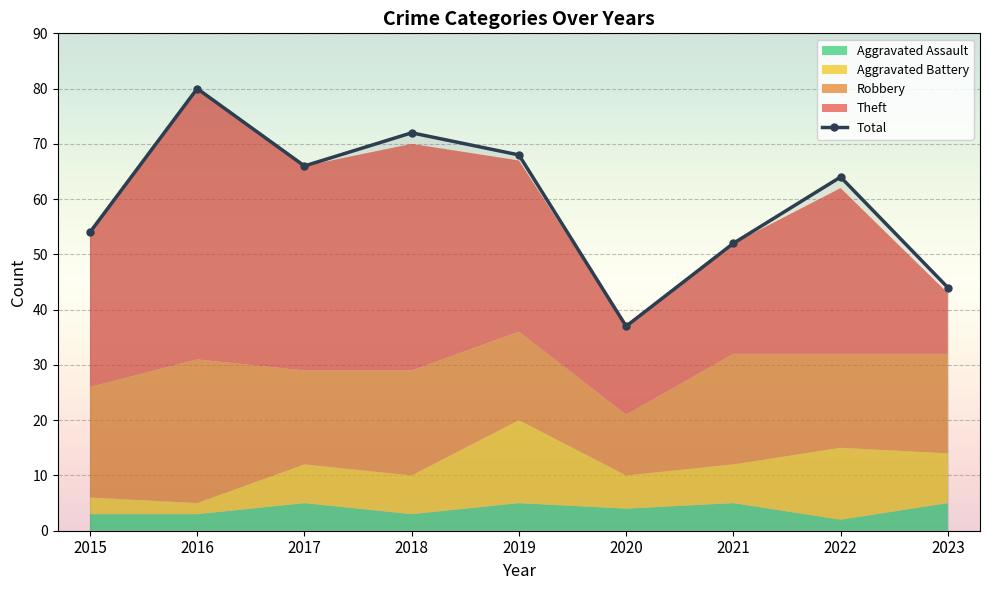

What is the average value of the Aggravated Battery series?

8